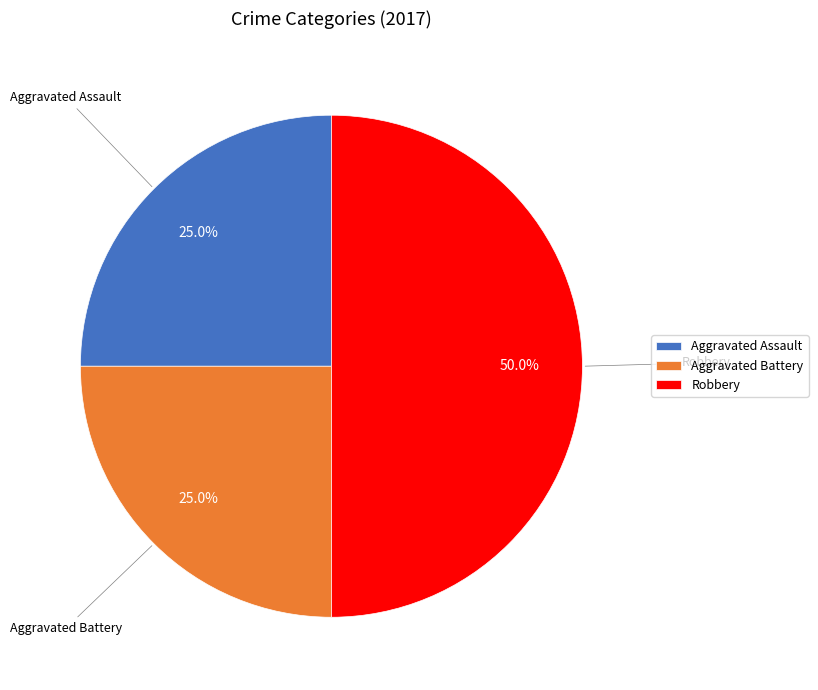

Is the sum of Robbery and Aggravated Battery greater than half?

Yes